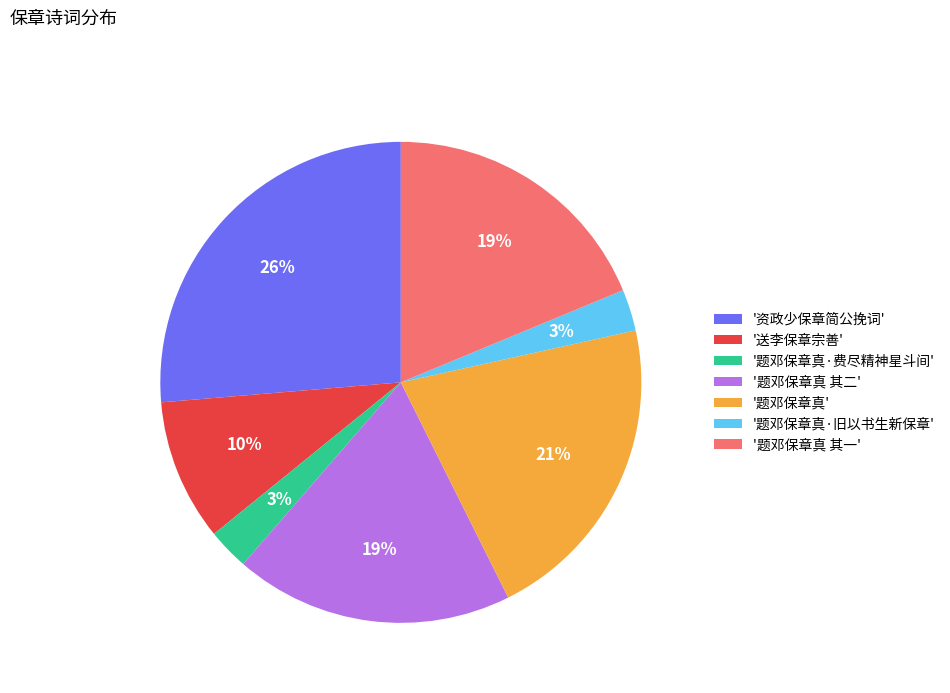

Is there any slice that represents more than half of the pie?

No